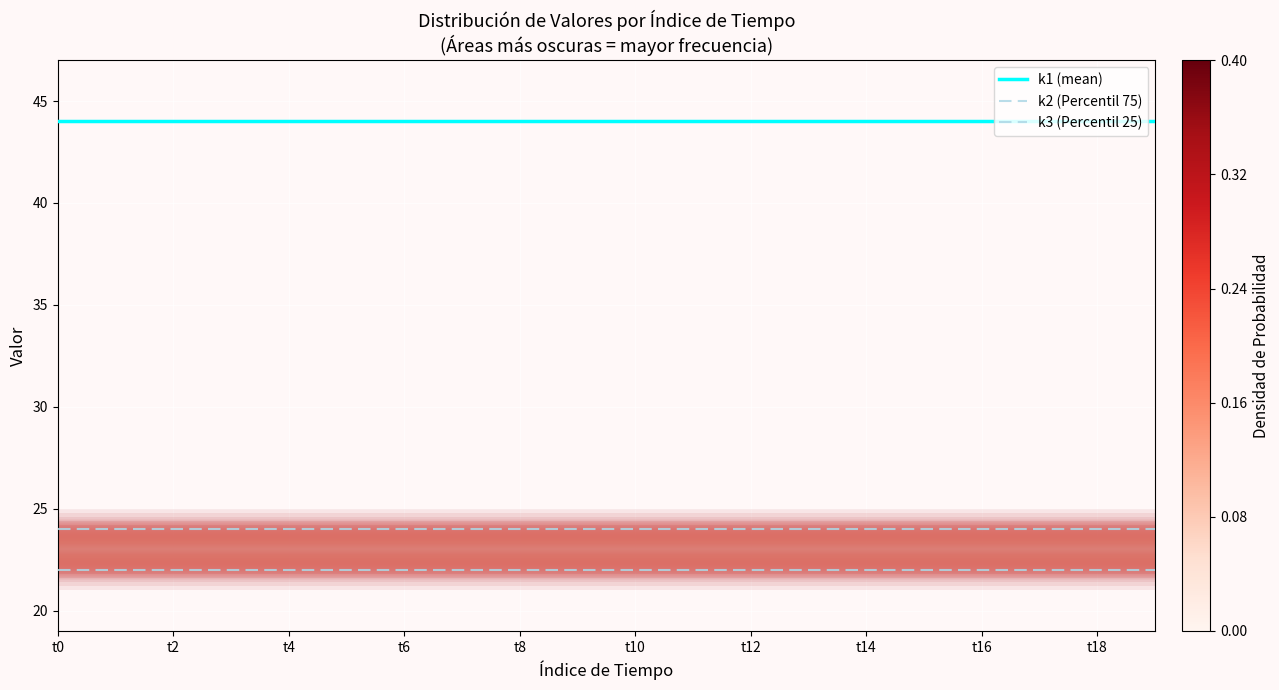

What are all the series names shown in the legend?

k1 (mean), k2 (Percentil 75), k3 (Percentil 25)